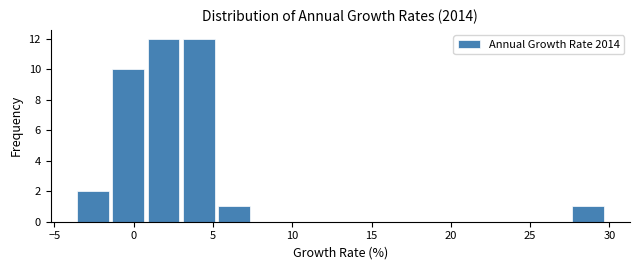

Reading left to right, transcribe this chart: for each bar, give the range it covers on the x-axis and its height. Neither the bar edges nor the heights are printed on the chart, so give them approximately, as read against the axes.

-3.5 to -1.5: 2
-1.5 to 1.0: 10
1.0 to 3.0: 12
3.0 to 5.0: 12
5.0 to 7.5: 1
7.5 to 9.5: 0
9.5 to 12.0: 0
12.0 to 14.0: 0
14.0 to 16.5: 0
16.5 to 18.5: 0
18.5 to 21.0: 0
21.0 to 23.0: 0
23.0 to 25.5: 0
25.5 to 27.5: 0
27.5 to 29.5: 1